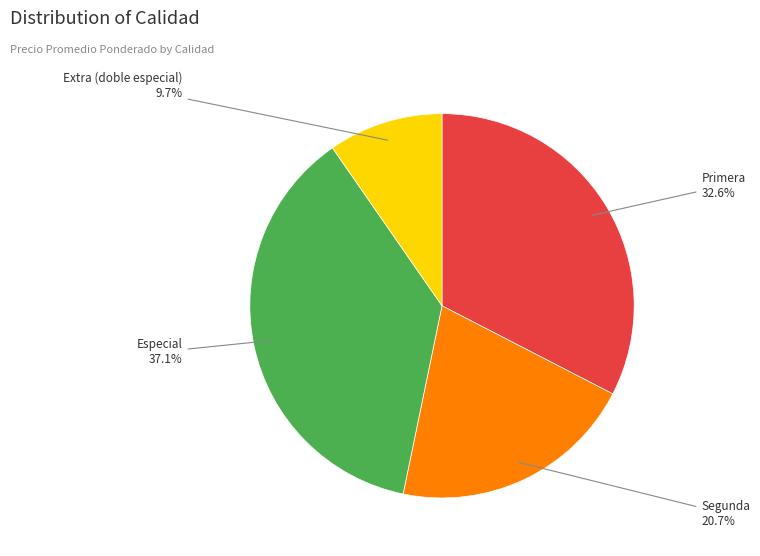

Is there a majority slice in this chart?

No